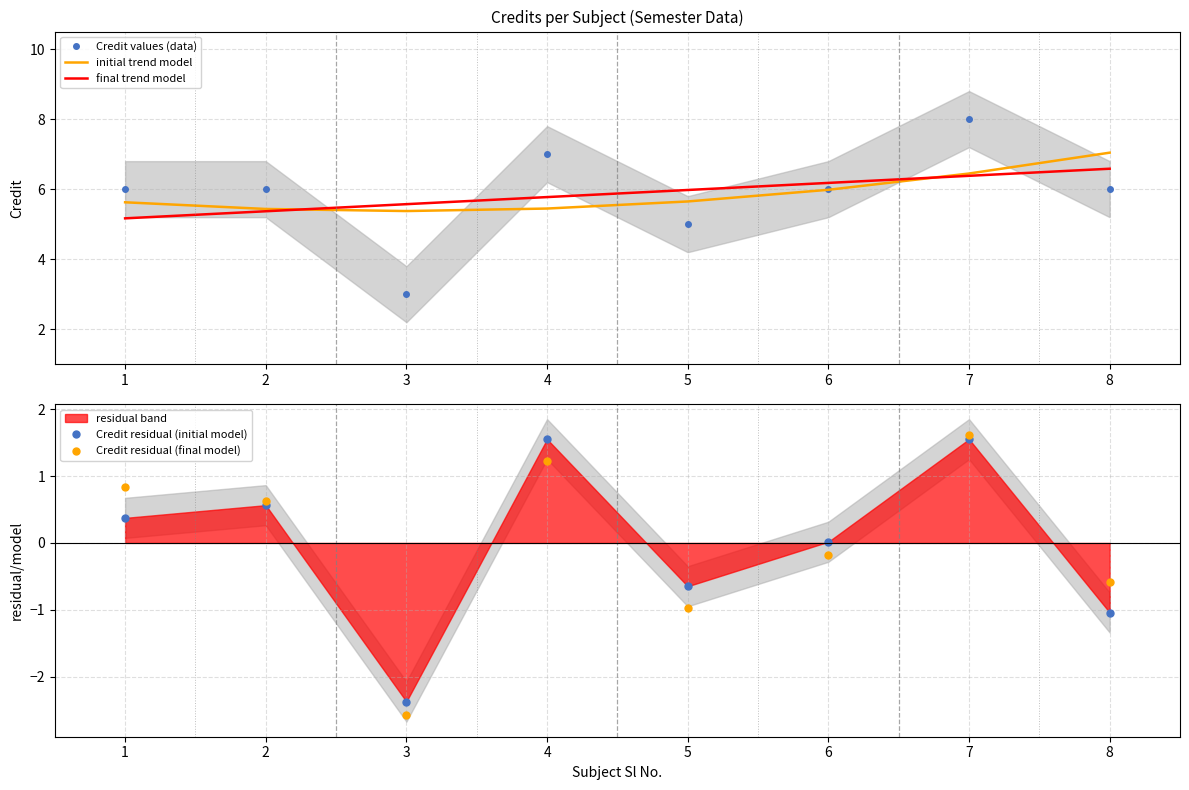

Which series ends up on top after the final intersection of Credit residual (final model) and Credit residual (initial model)?

Credit residual (final model)